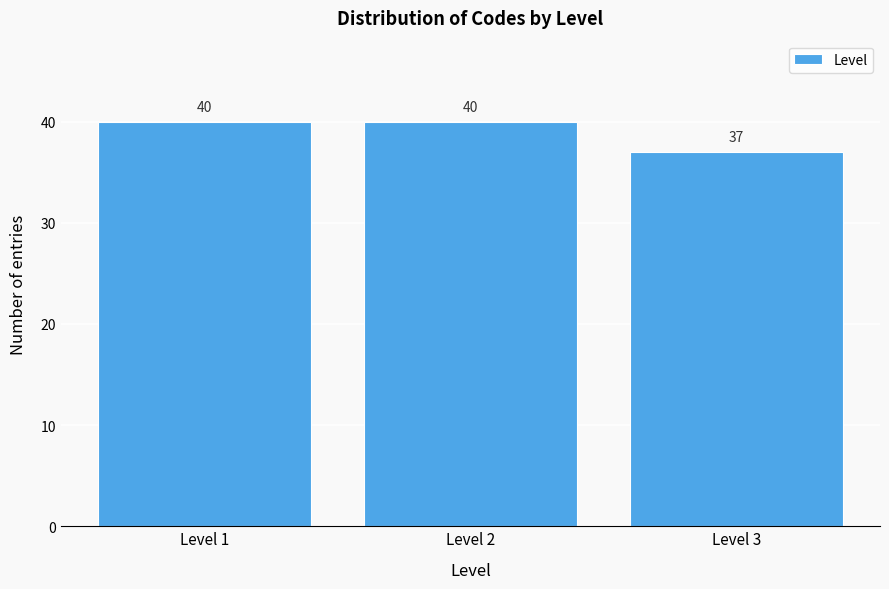

Reading left to right, list all the values displayed in this chart.

Level 1=40	Level 2=40	Level 3=37